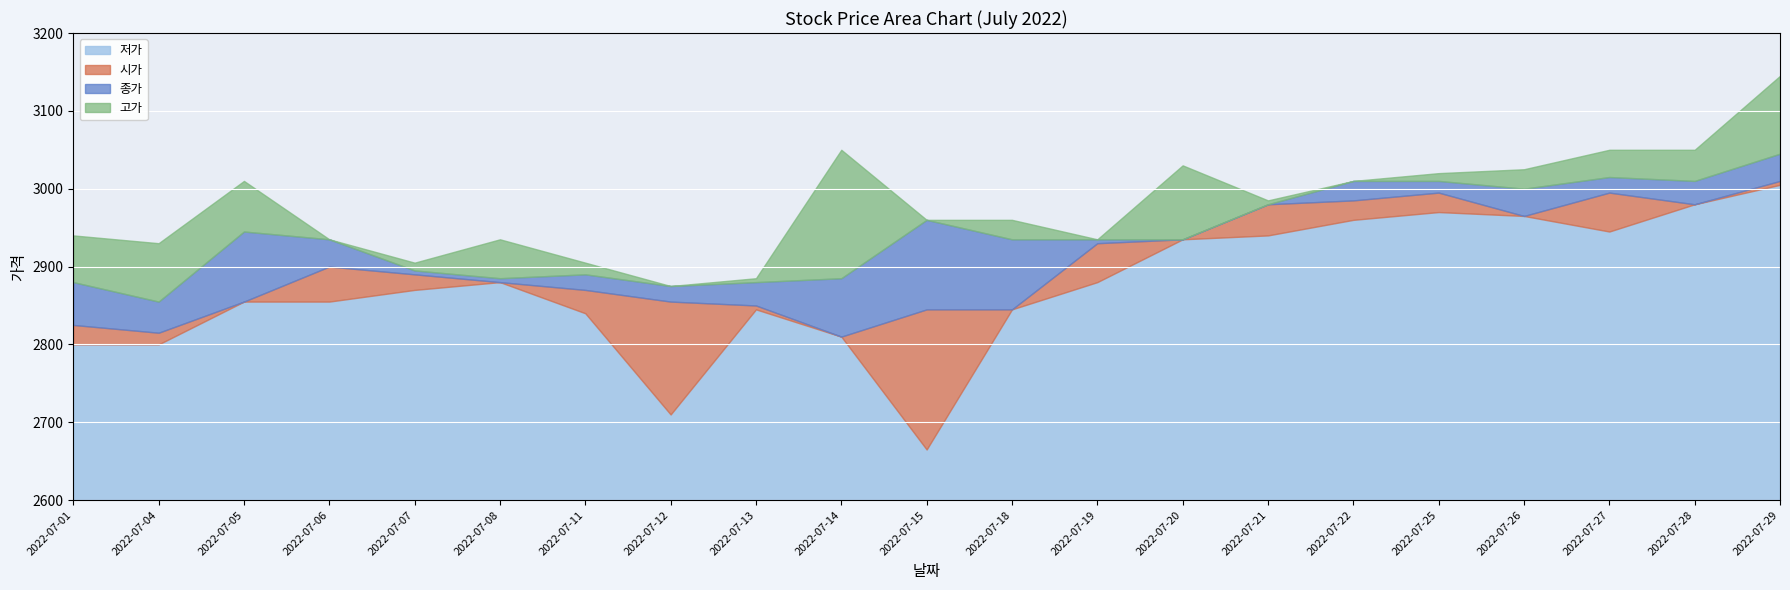

At 2022-07-05, list the series in order from largest to smallest.

고가, 종가, 시가, 저가